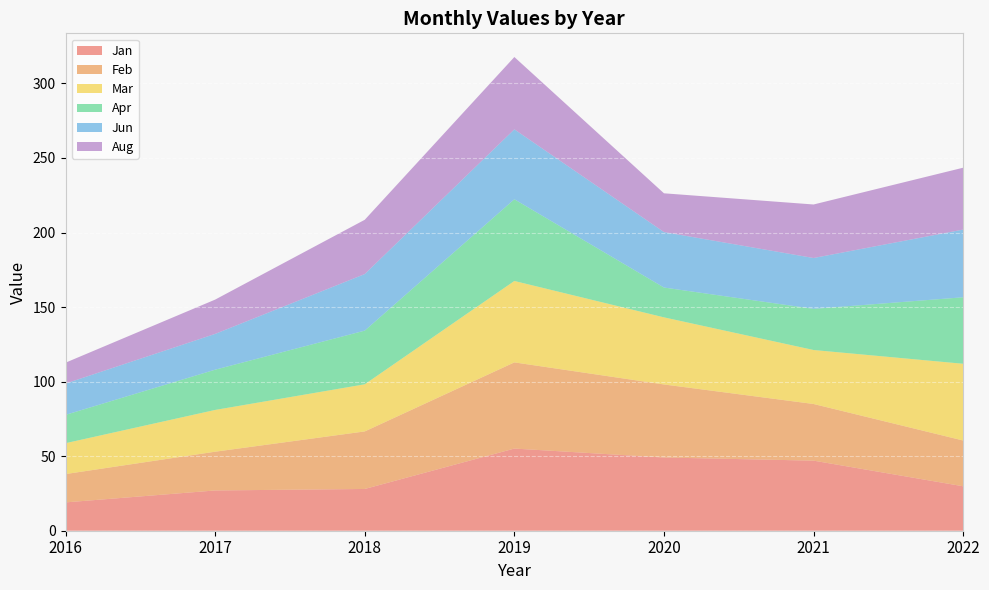

Reading left to right, extract all data points from this chart.

Jan: 19.0	27.0	28.0	55.1	49.1	47.0	29.8
Feb: 19.0	26.0	38.6	57.8	49.0	38.0	30.7
Mar: 20.7	28.0	31.6	54.6	45.0	36.2	51.5
Apr: 19.0	27.0	36.0	54.8	20.0	27.6	44.6
Jun: 21.0	24.0	37.9	46.9	37.2	34.1	45.4
Aug: 14.0	23.0	36.4	48.5	26.0	35.9	41.5